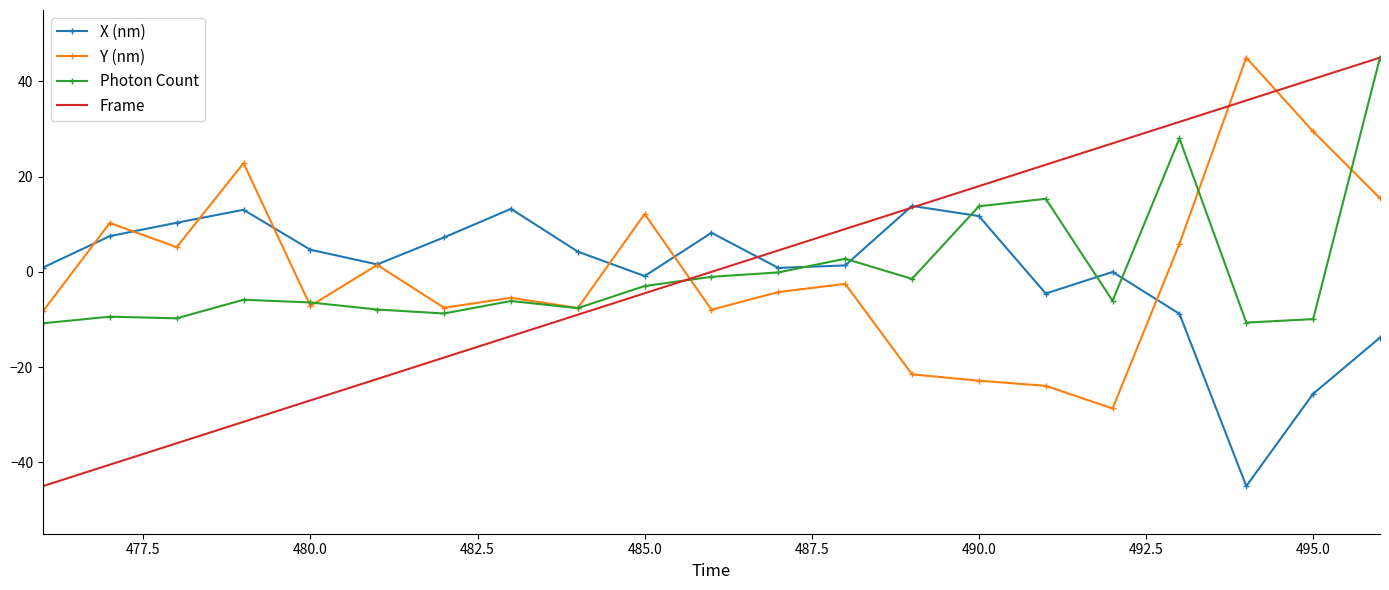

What is the lowest value of the X (nm) series?

-45.0